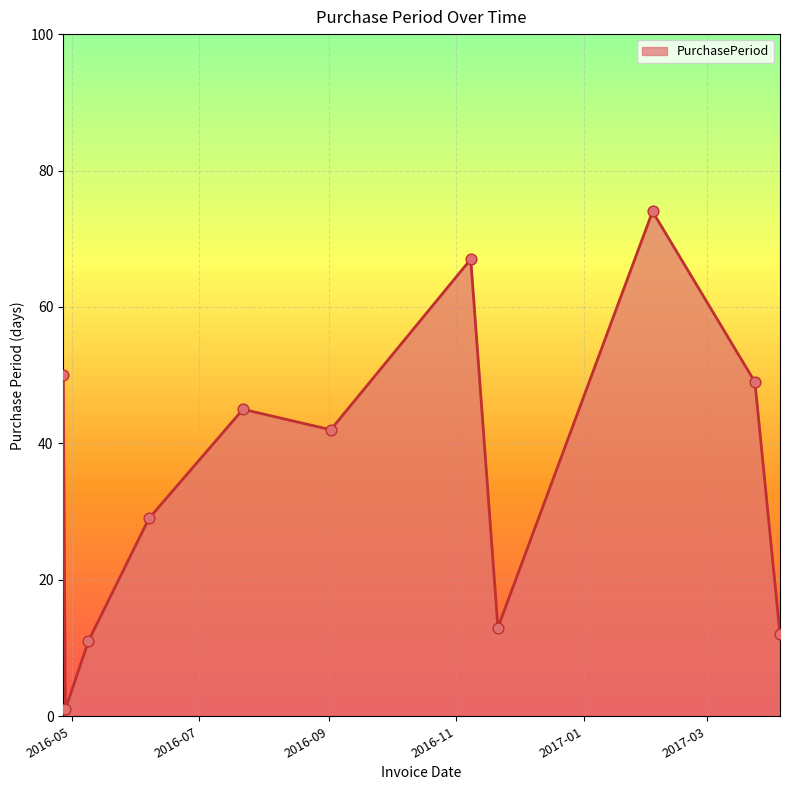

What is the greatest value displayed?

74